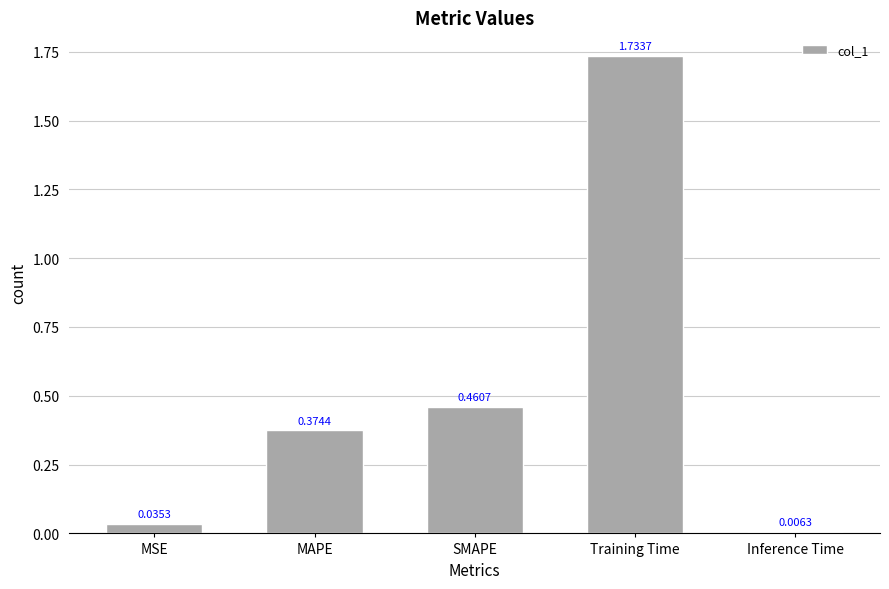

Where is the data nearest to the value 0?

Inference Time